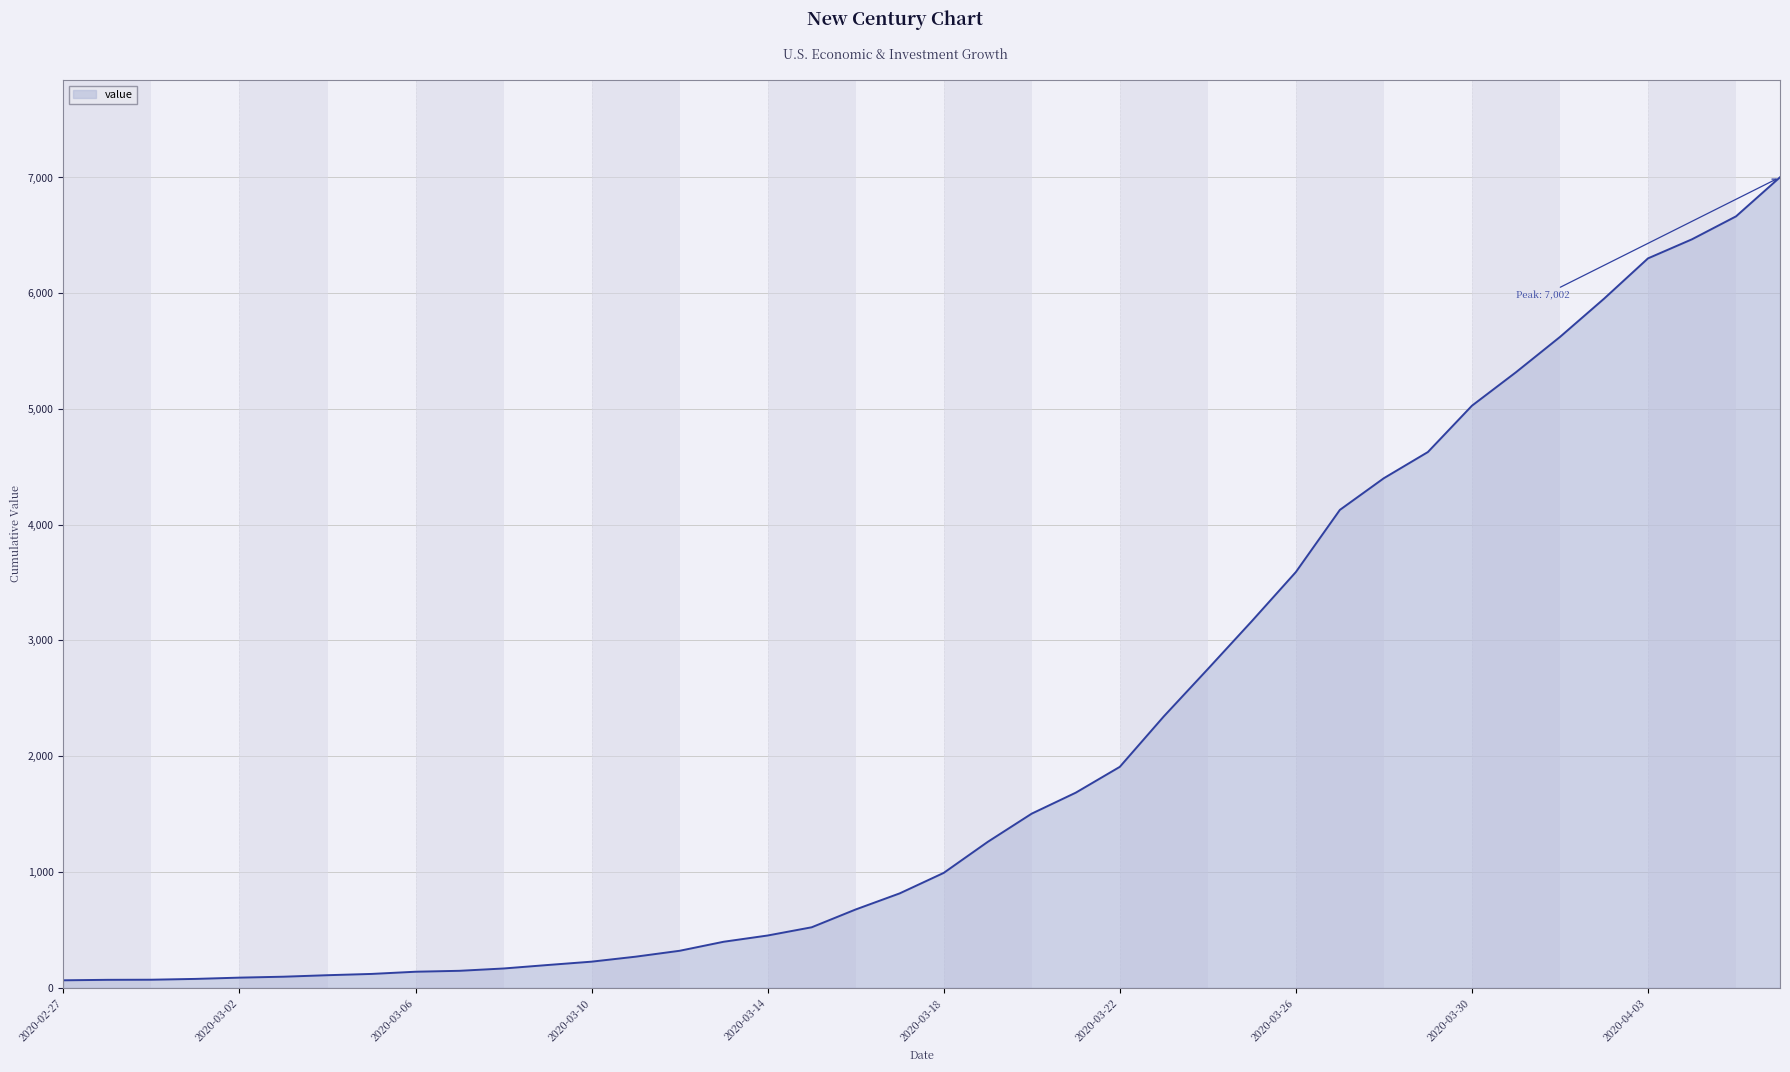

What is the difference between the maximum and minimum values?

6938